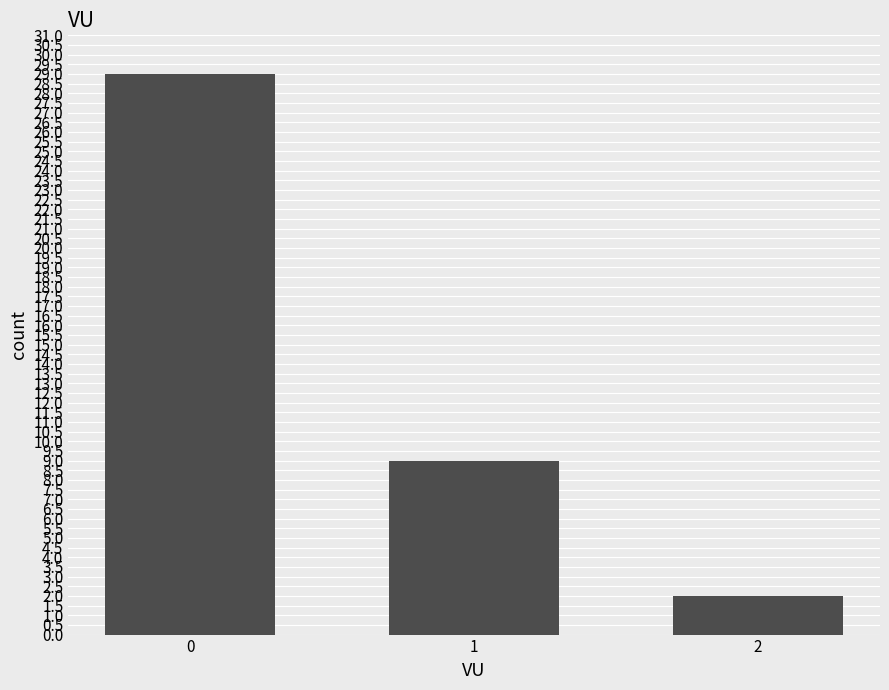

Which category has the lowest value across all series?

2